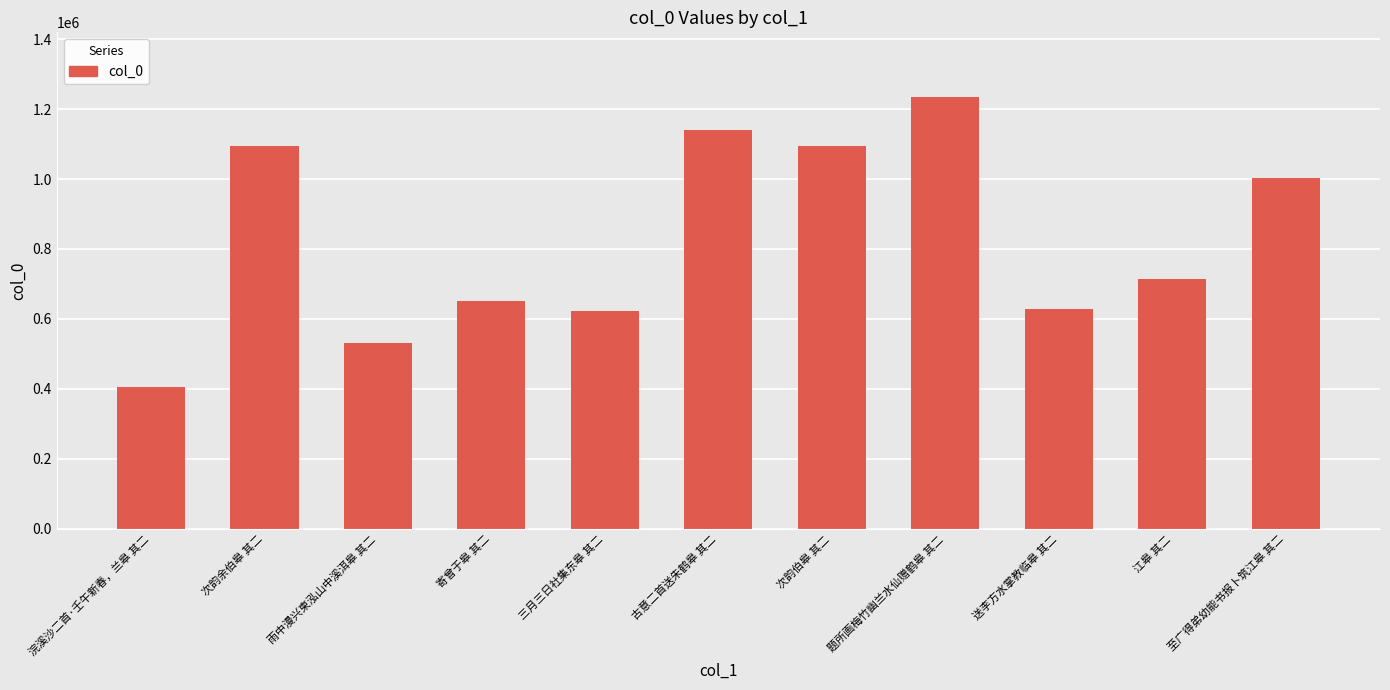

What is the difference between the values at 三月三日社集东皋 其二 and 题所画梅竹幽兰水仙赠鹤皋 其二?

612879